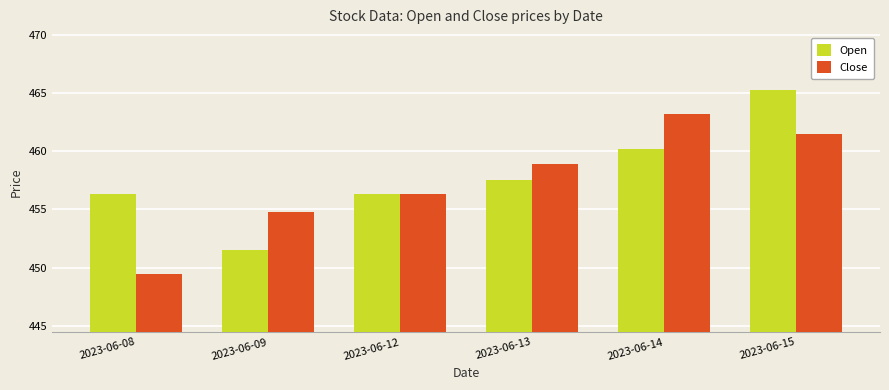

Where is Open nearest to the value 458?

2023-06-13